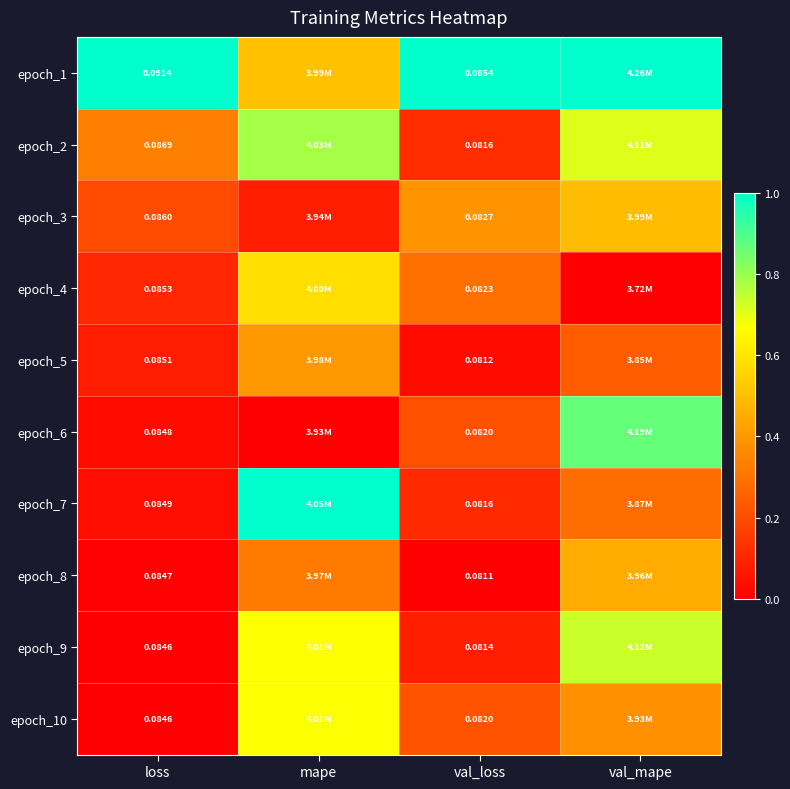

What is the maximum value shown in the chart?

1.0